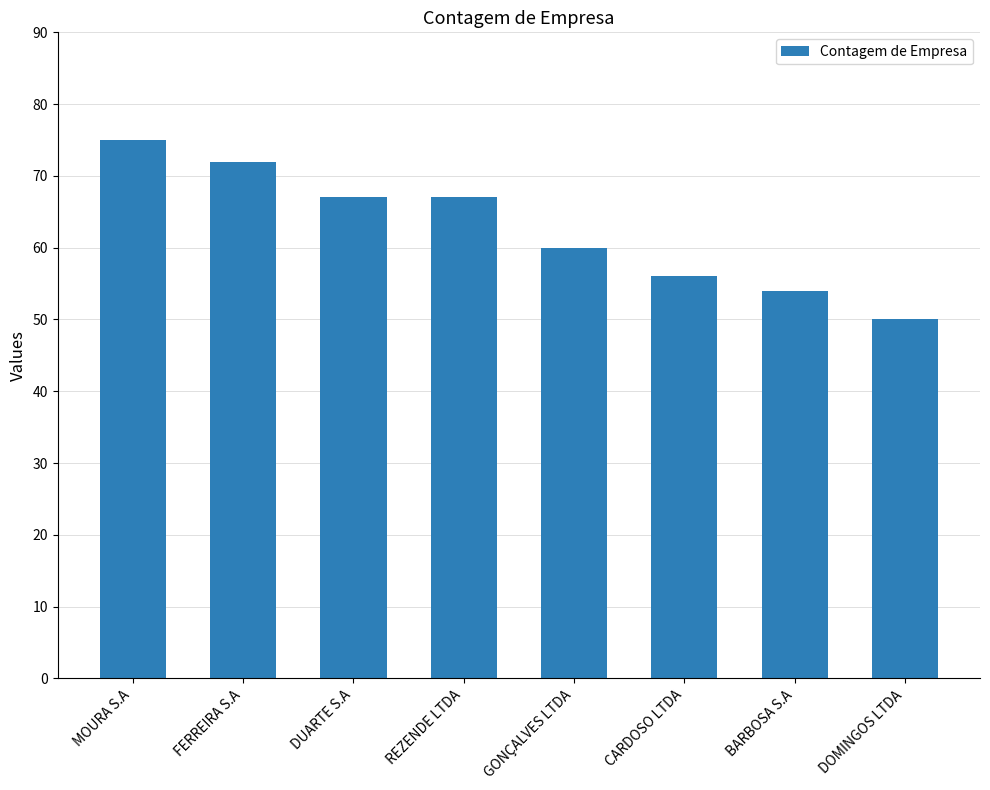

How many bars are there in total?

8